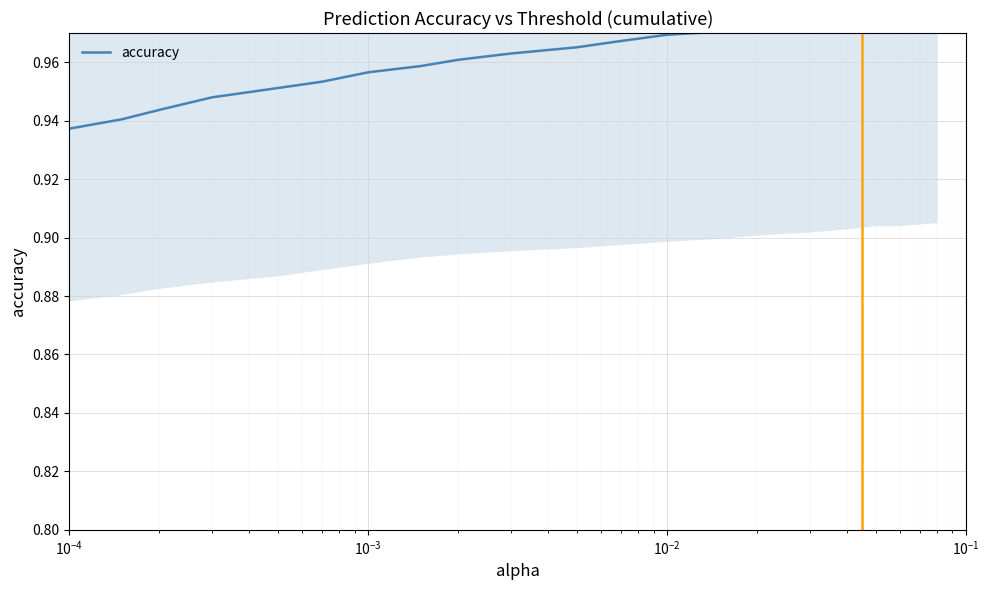

True or false: the data has more than 2 interior local peaks.

False